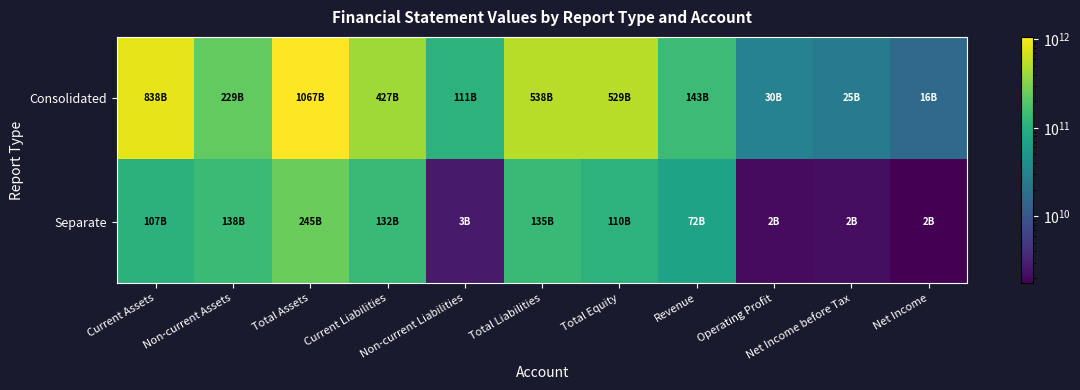

How many distinct data groups are displayed?

2